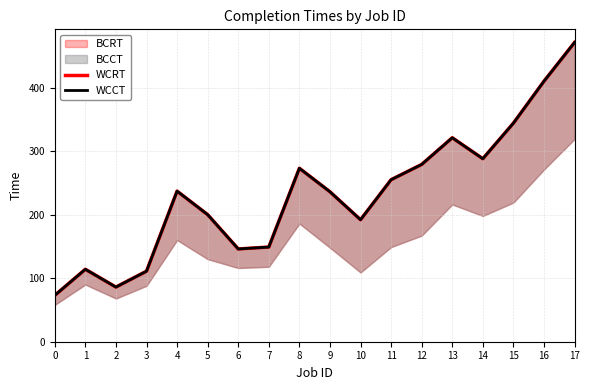

Is the value of WCRT at 7 greater than the value of WCCT at 1?

Yes